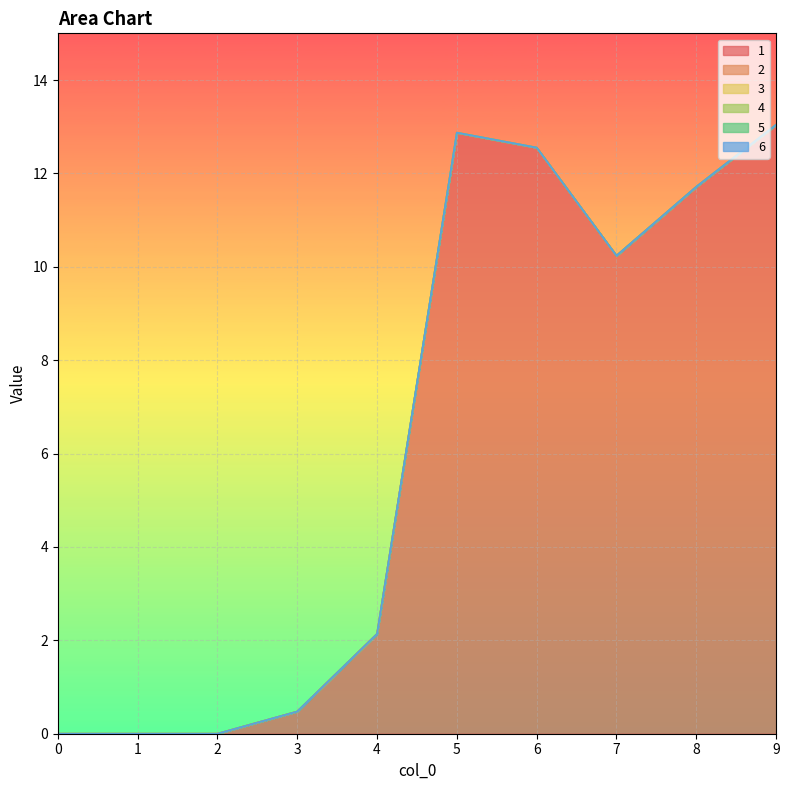

At how many categories does at least one series exceed 12?

3